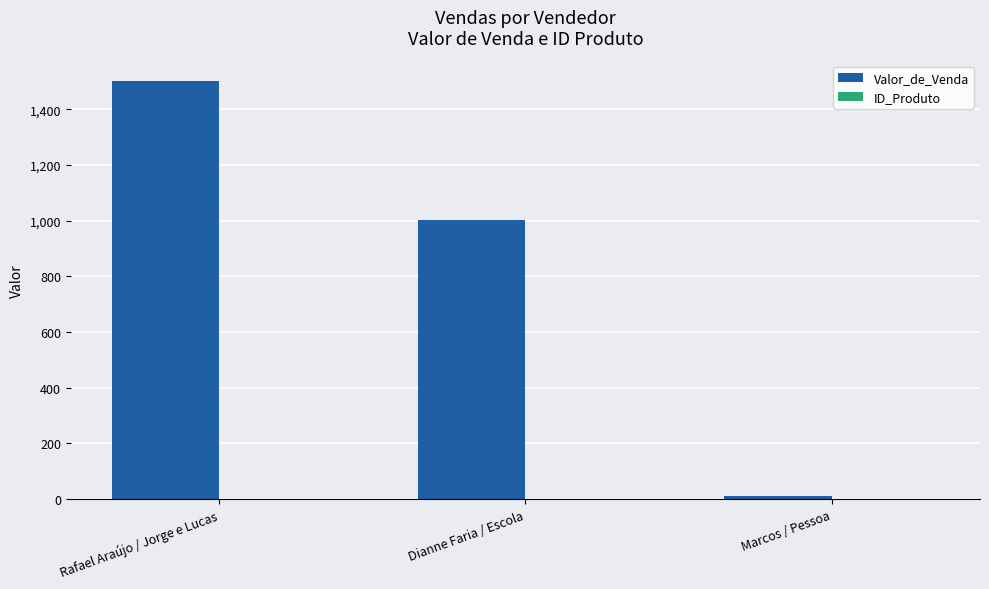

What is the sum of all Valor_de_Venda values?

2510.5